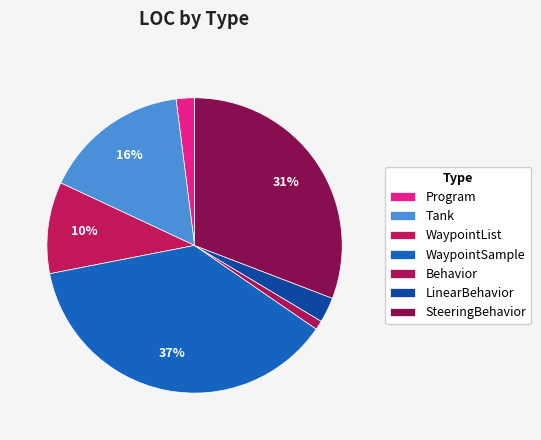

Rank the categories by value from highest to lowest.

WaypointSample, SteeringBehavior, Tank, WaypointList, LinearBehavior, Program, Behavior